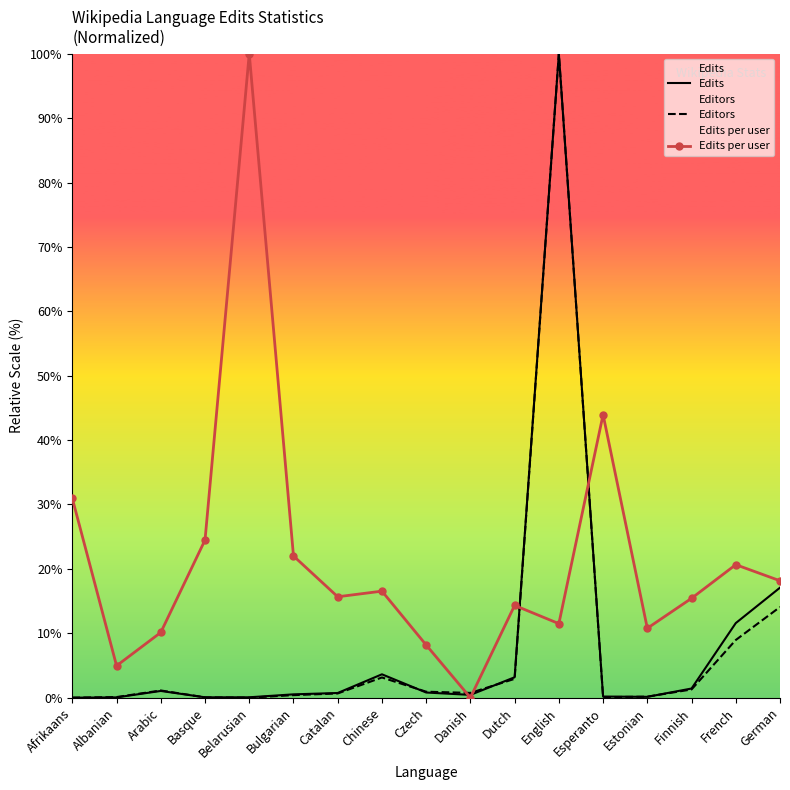

Rank the series at Albanian from lowest to highest value.

Edits, Editors, Edits per user